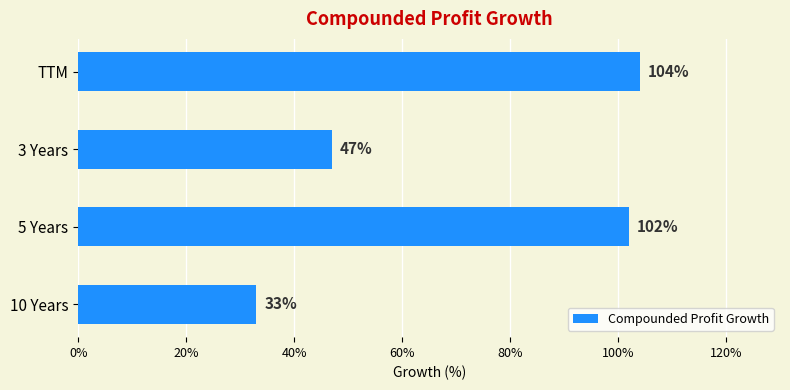

What is the difference between the maximum and second lowest values?

57